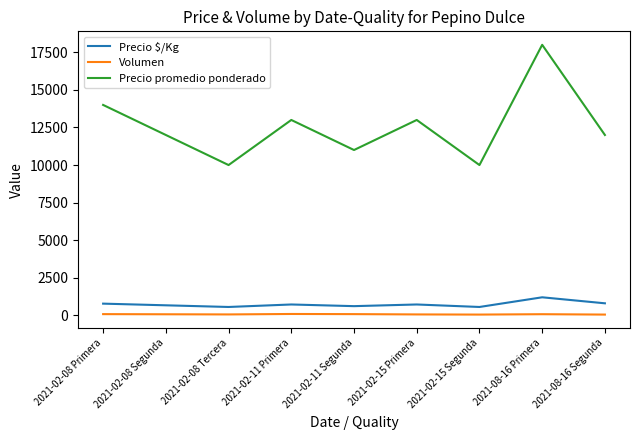

Does the chart have visible grid lines?

No